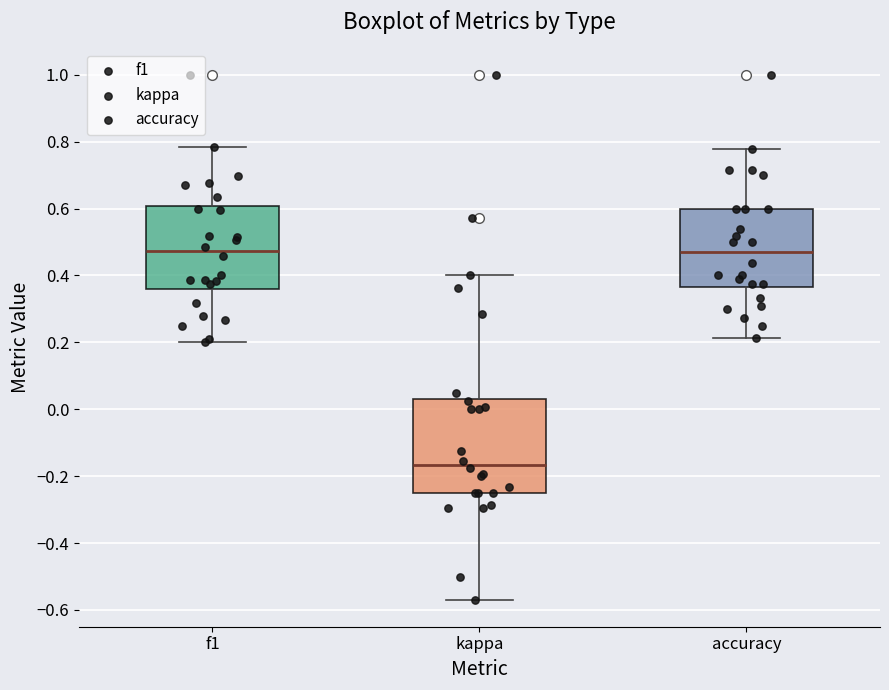

Reading left to right, transcribe this box plot: for each box, give where its median line is, the range the box spans, and where its two whiskers end, as read against the y-axis. The values are not printed on the chart, so give them approximately, as read against the axis.

f1: median 0.48, box 0.36 to 0.60, whiskers 0.20 to 0.78
kappa: median -0.16, box -0.24 to 0.02, whiskers -0.58 to 0.40
accuracy: median 0.46, box 0.36 to 0.60, whiskers 0.22 to 0.78